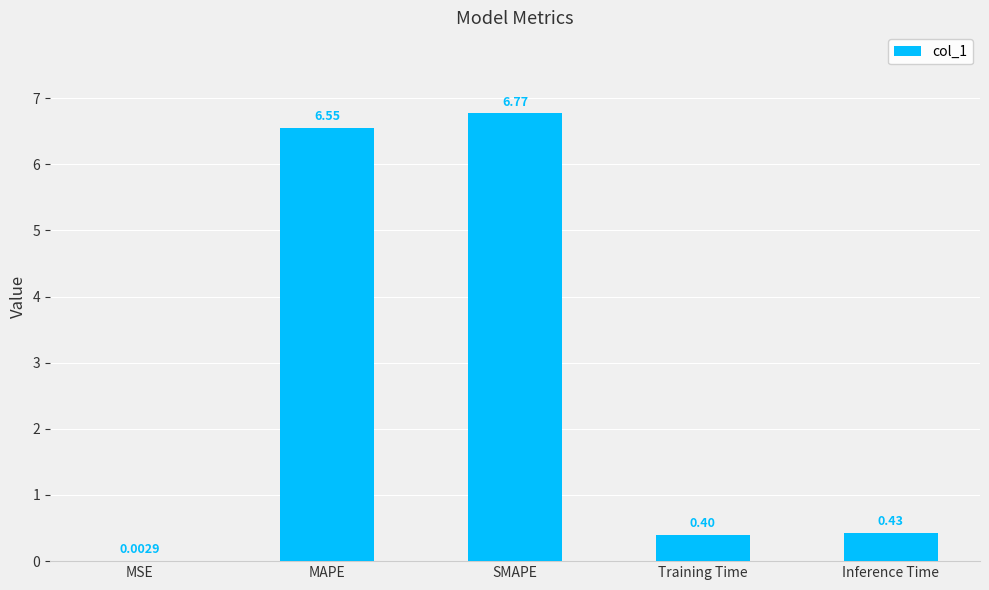

Between Training Time and Inference Time, which is larger?

Inference Time